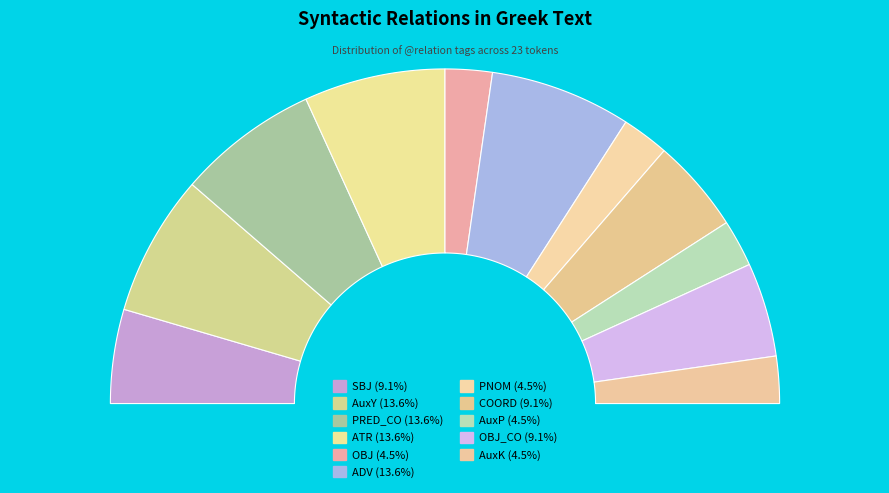

The AuxY slice represents 7% of the pie. True or false?

False